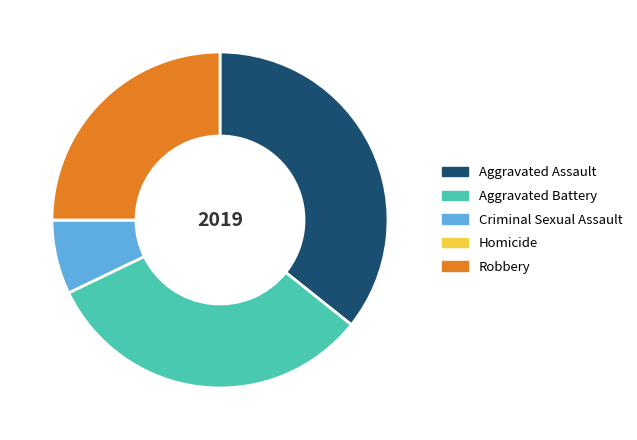

Approximately how many times larger is the value at Robbery compared to Aggravated Battery?

0.8